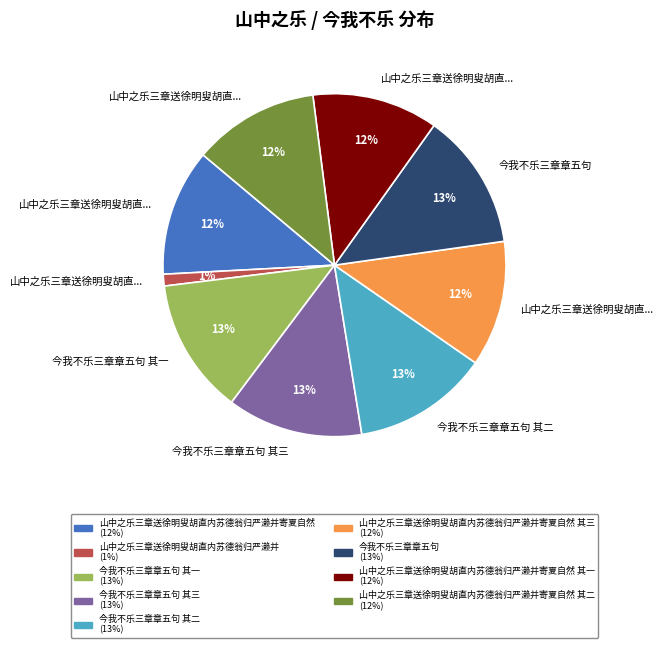

To the nearest percent, what is the difference between the largest and smallest slice percentages?

12%